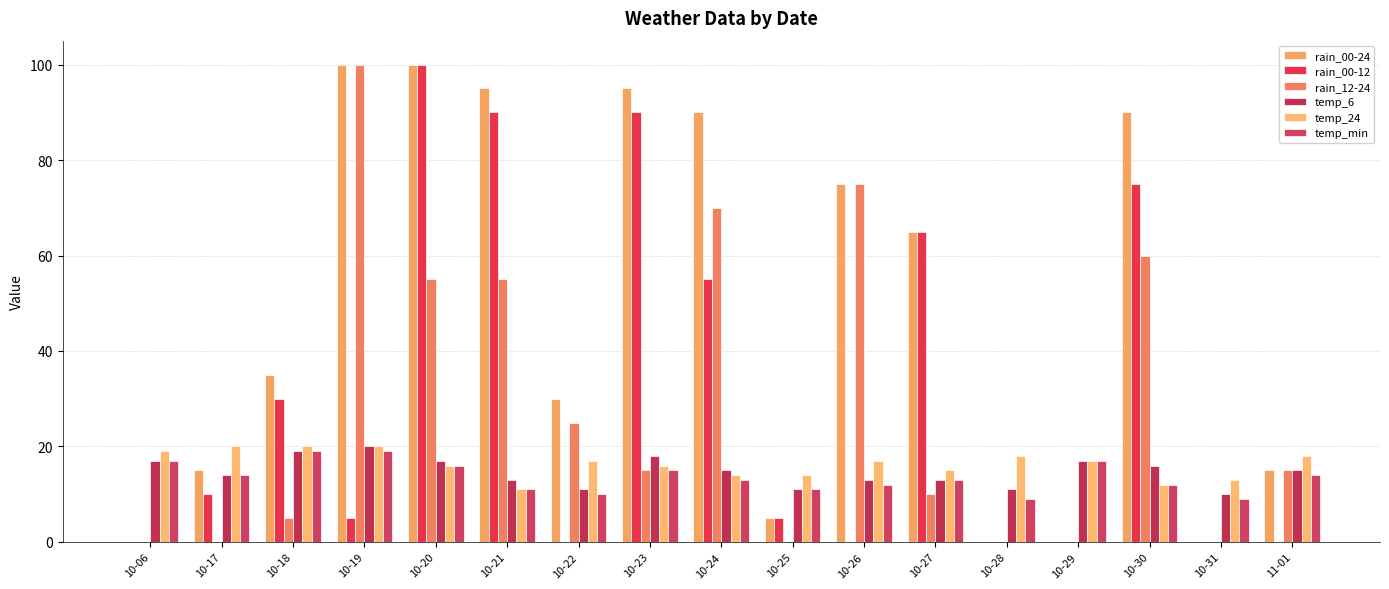

What is the difference between the highest and lowest values at 10-06?

19